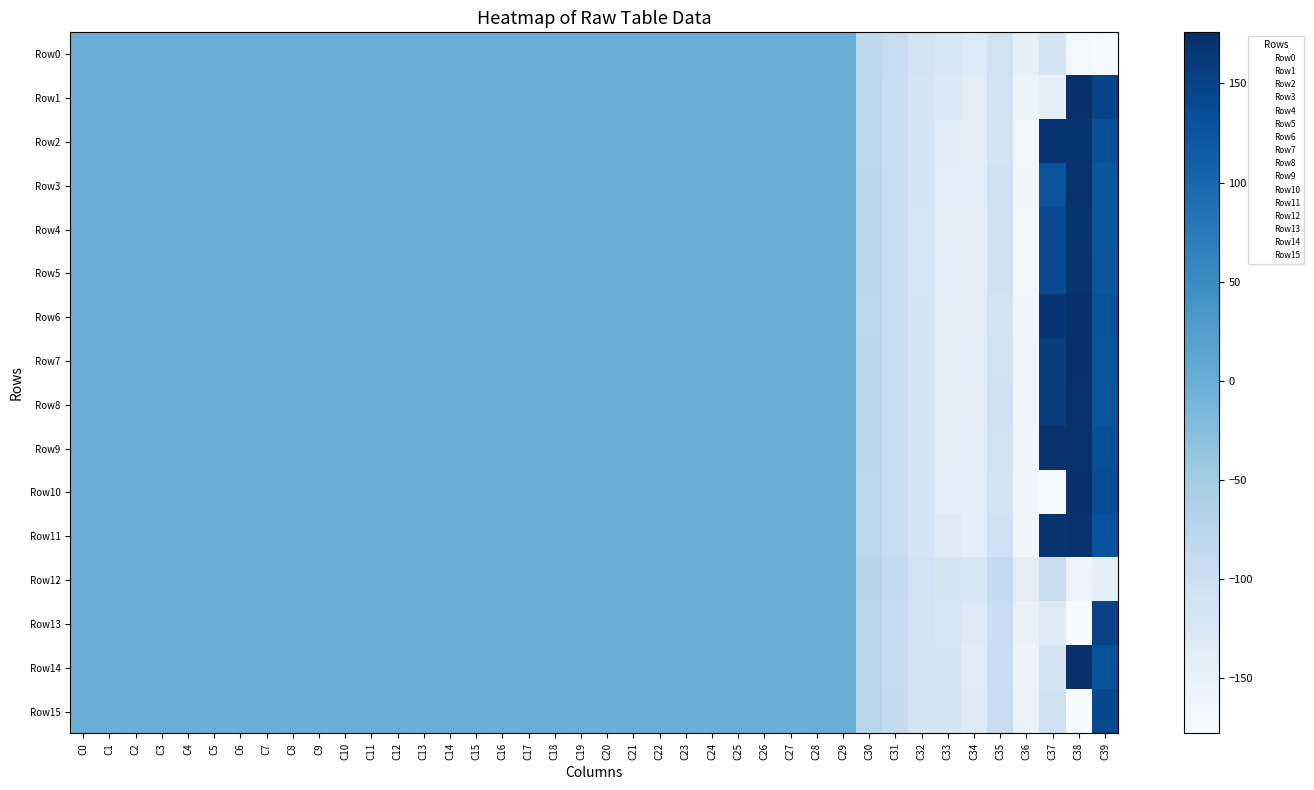

What is the smallest value displayed?

-178.2